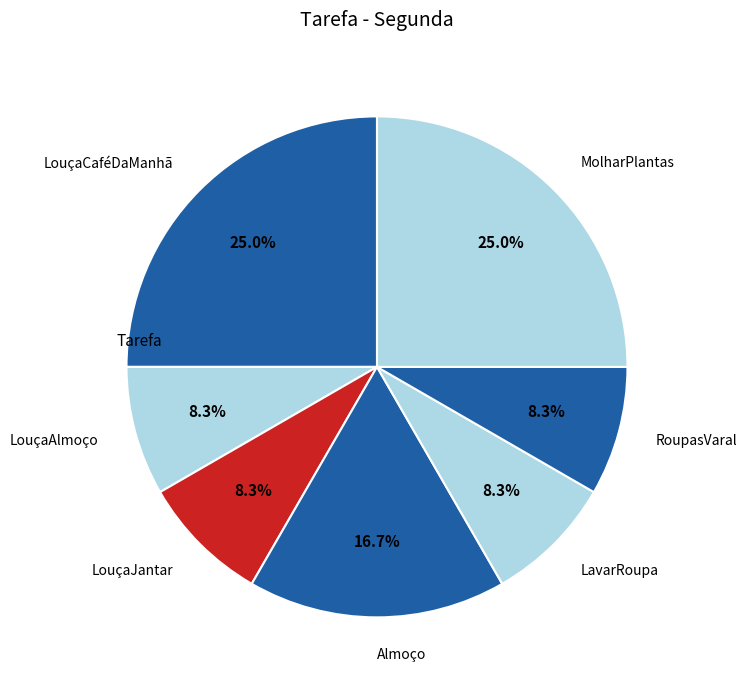

Does LouçaAlmoço account for over 50% of the chart?

No